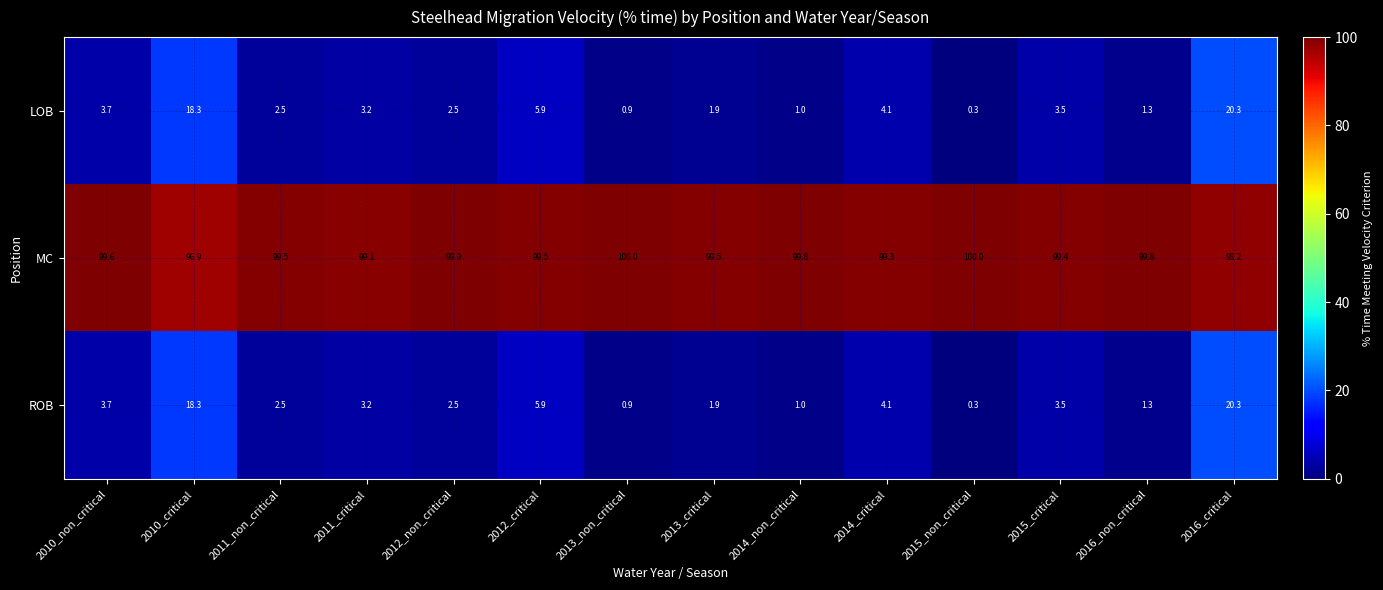

The value of ROB at 2012_non_critical is 3.4. True or false?

False